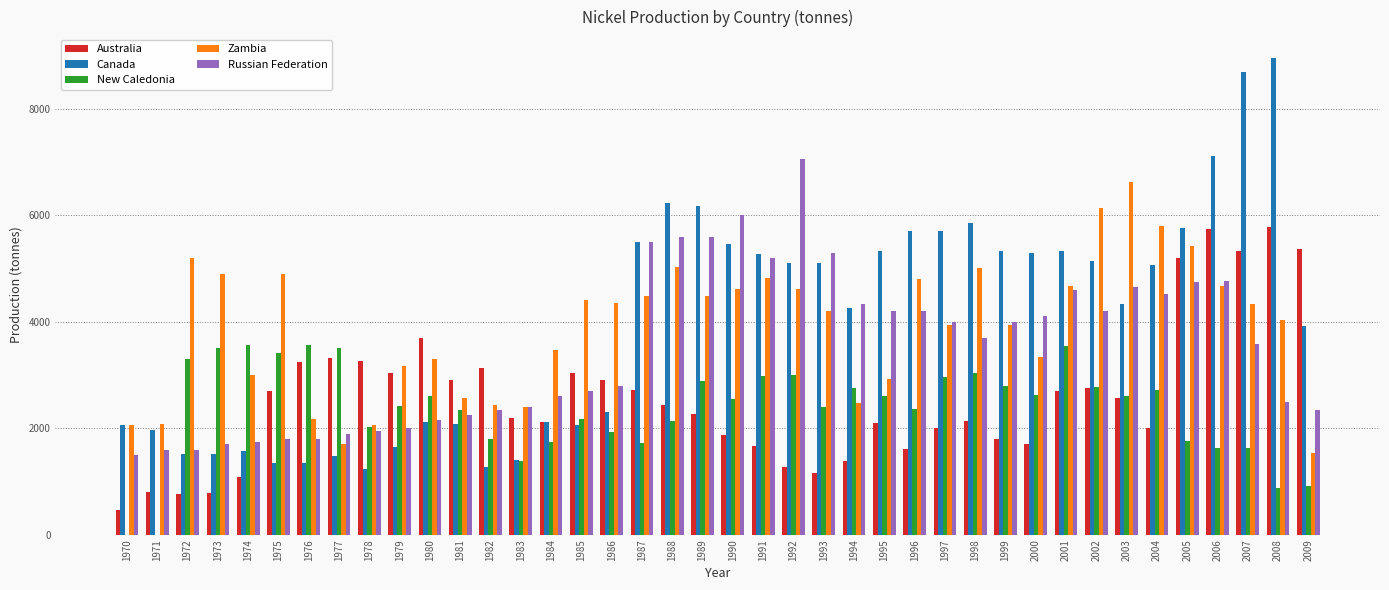

What is the maximum value shown in the chart?

8953